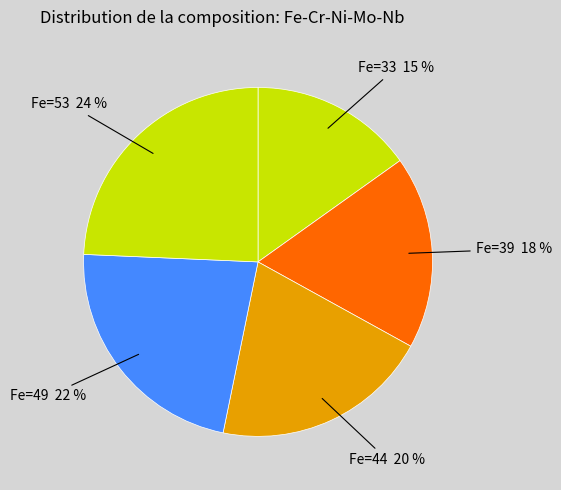

Does Fe=49 represent more than half of the total?

No